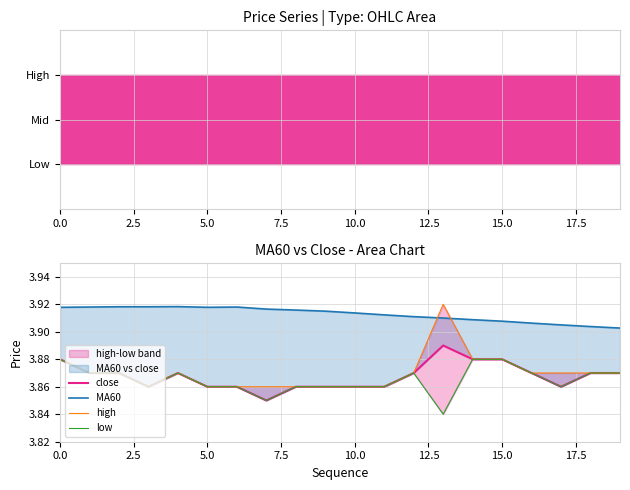

Which series has the widest spread of values?

high